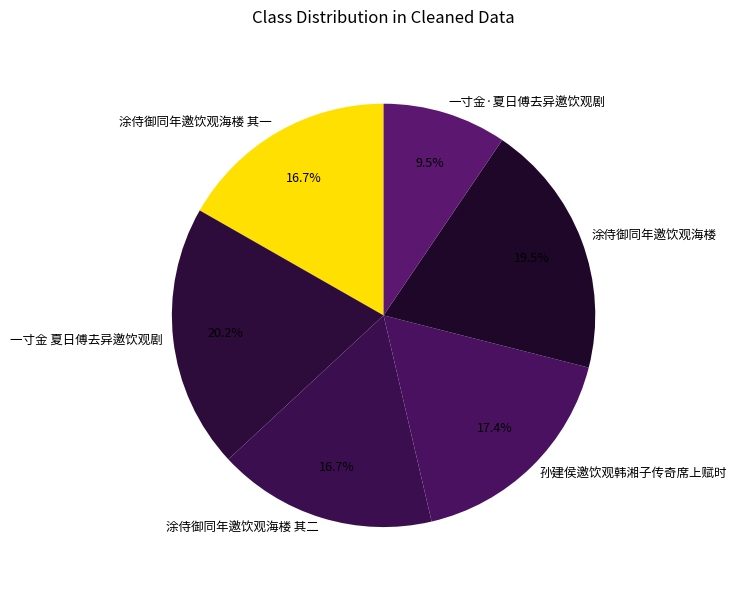

What is the ratio of the value at 涂侍御同年邀饮观海楼 其二 to the value at 一寸金 夏日傅去异邀饮观剧?

0.8